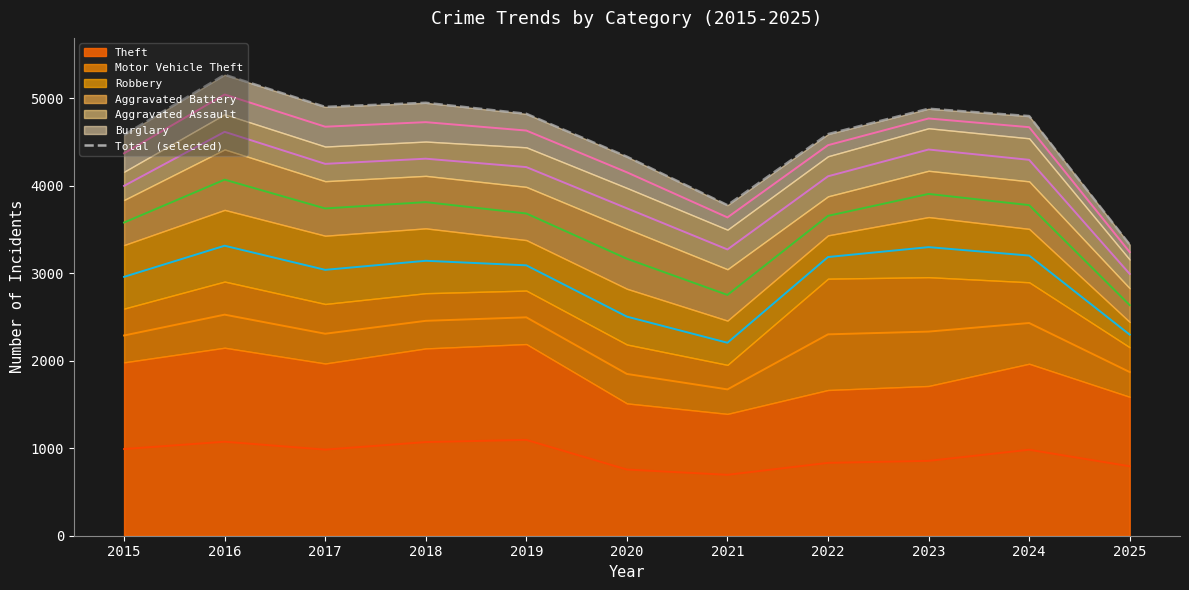

The value at 2017 is 4900. True or false?

True